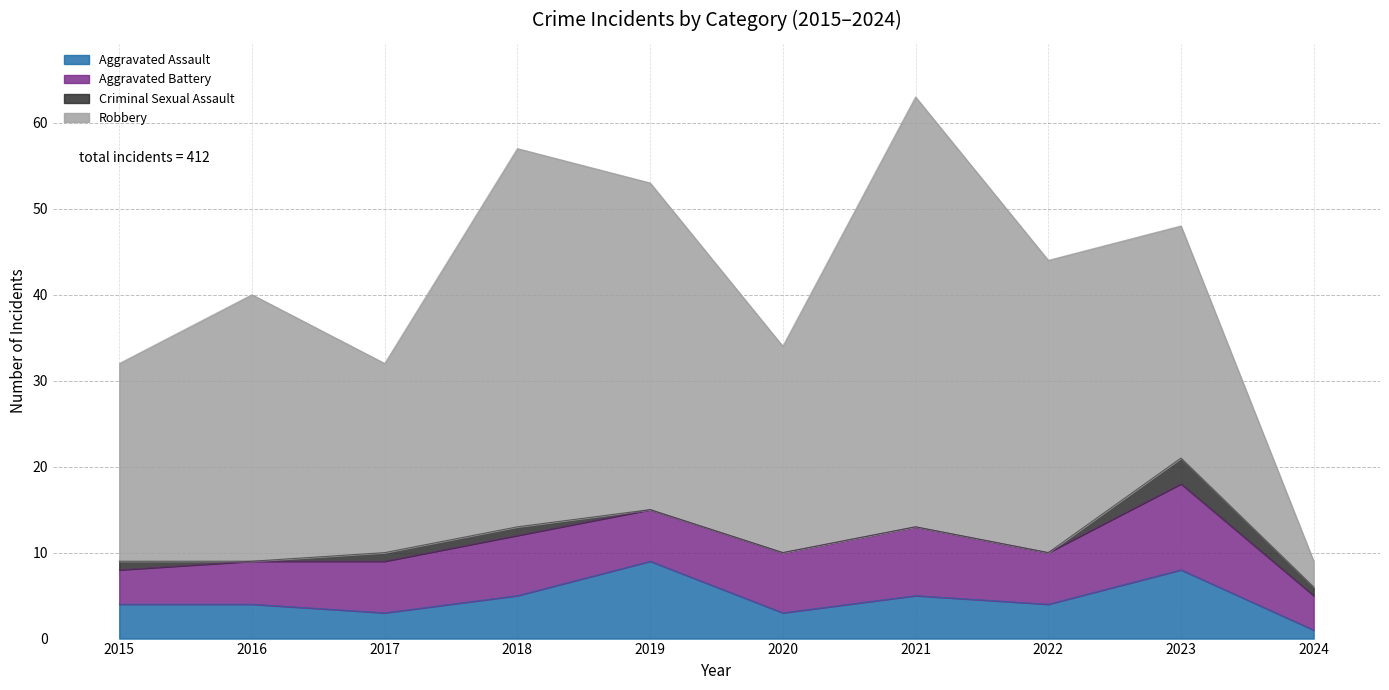

The value of Aggravated Assault at 2015 is 1. True or false?

False